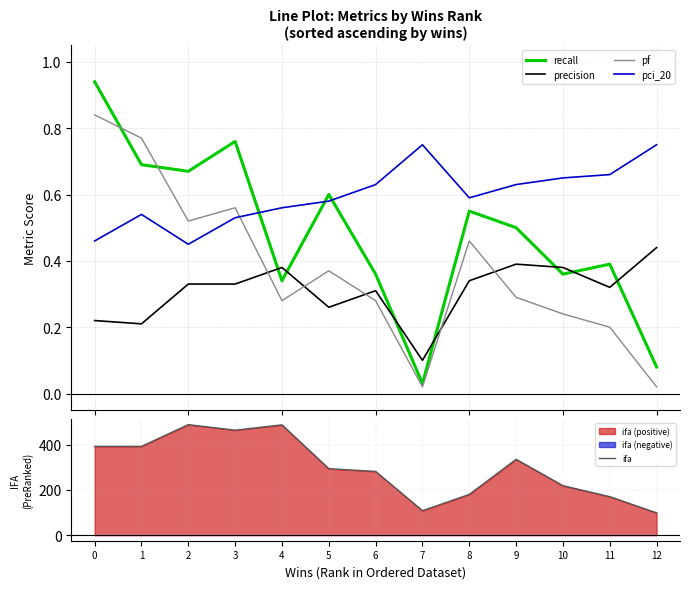

Which series has the widest spread of values?

ifa